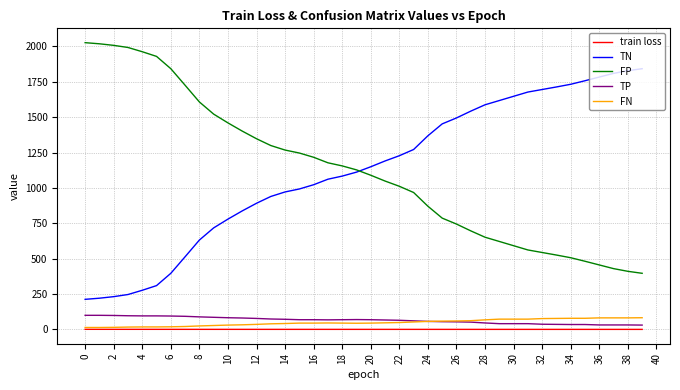

True or false: FN and TN cross at least once.

False